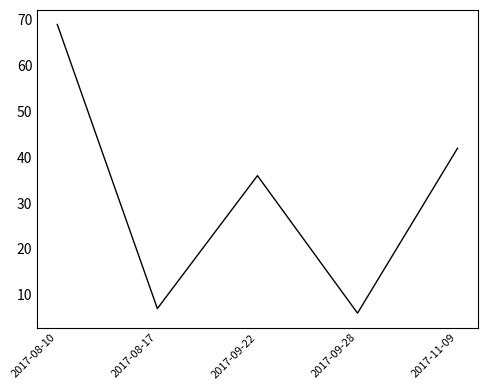

Where does the data first go above 36?

2017-08-10